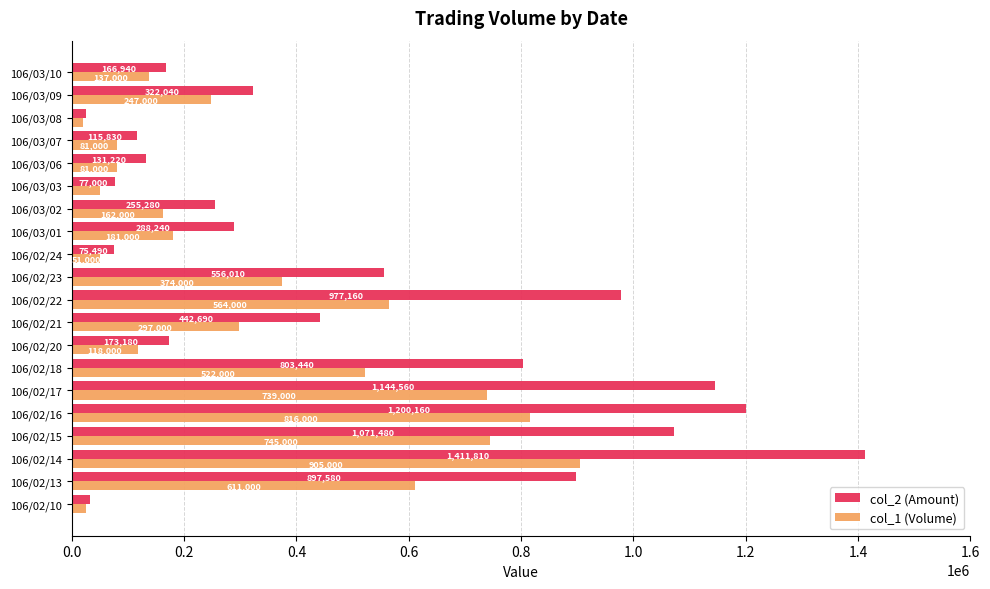

Which series has the largest range (max minus min)?

col_2 (Amount)